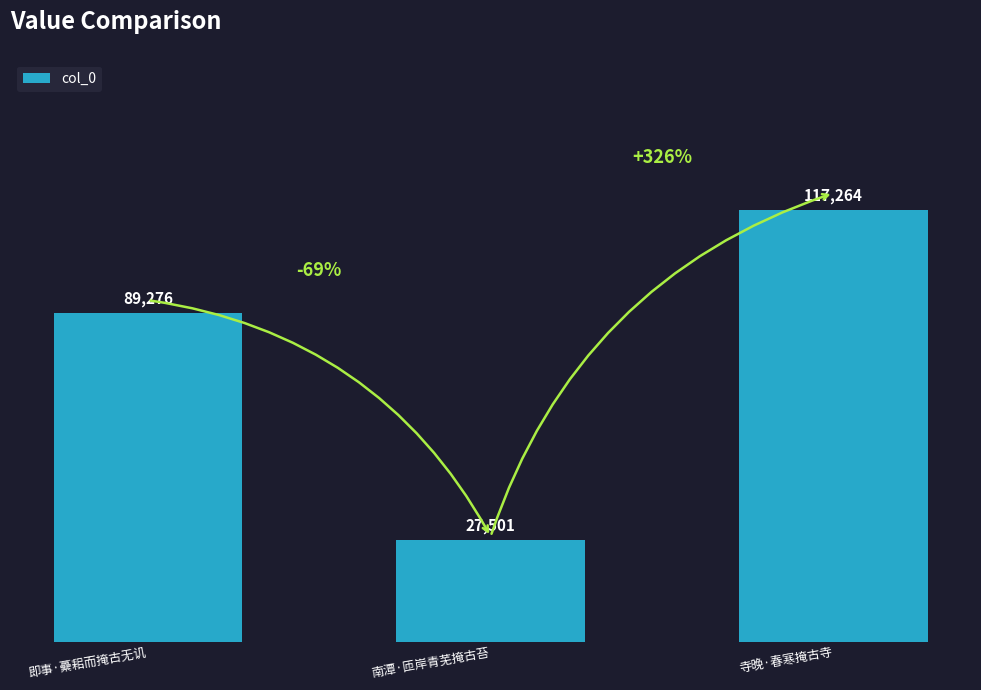

Approximately how many times larger is the value at 即事·虆耜而掩古无讥 compared to 南潭·匝岸青芜掩古苔?

3.2